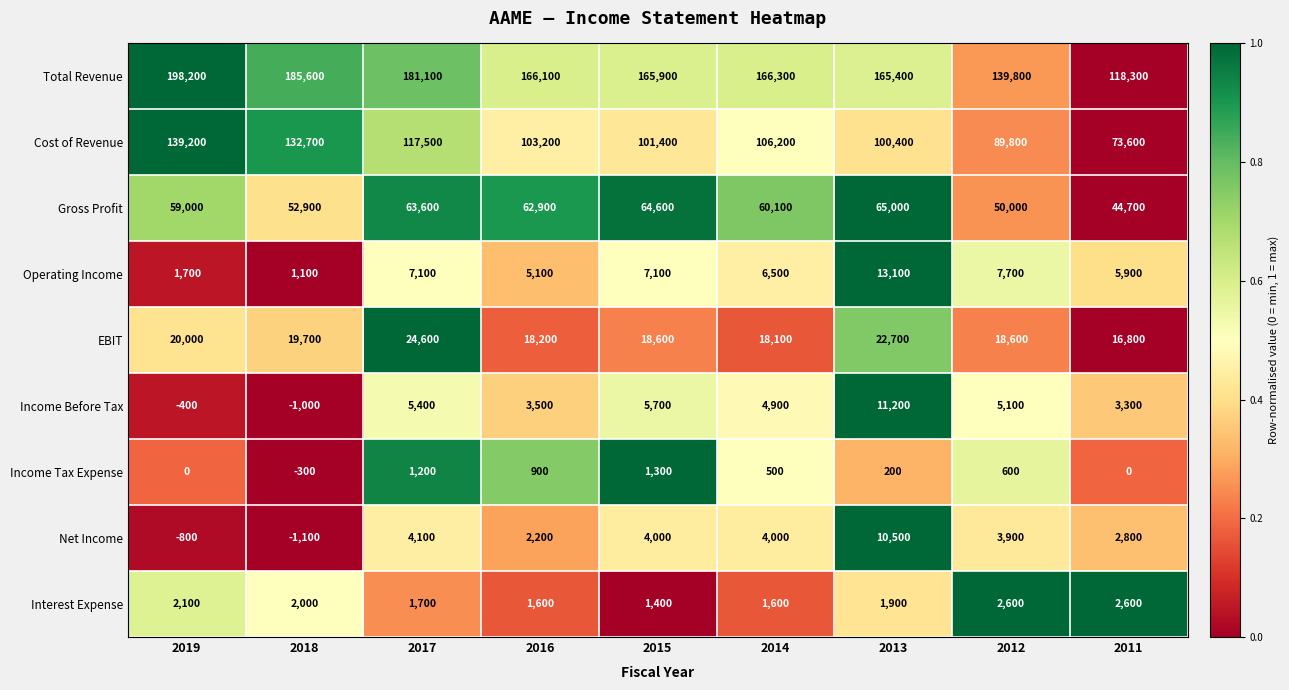

True or false: Income Tax Expense has a value of 1200 at 2017.

True